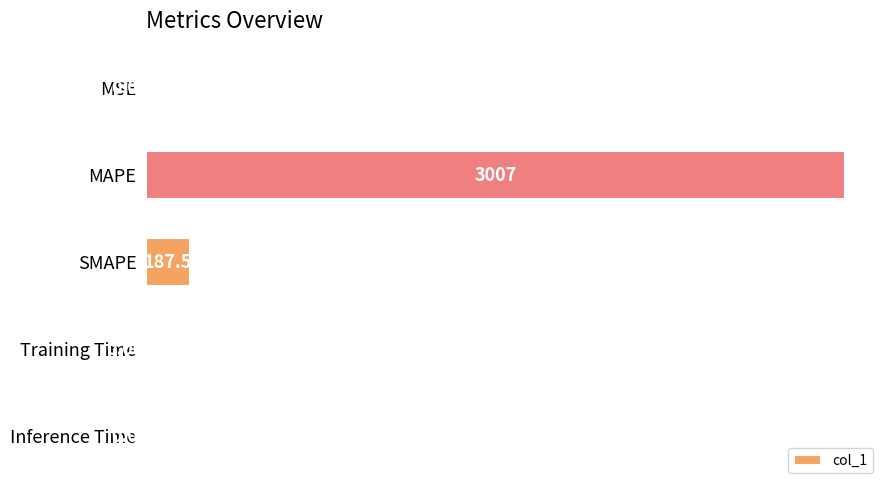

What is the sum of all values?

3194.3